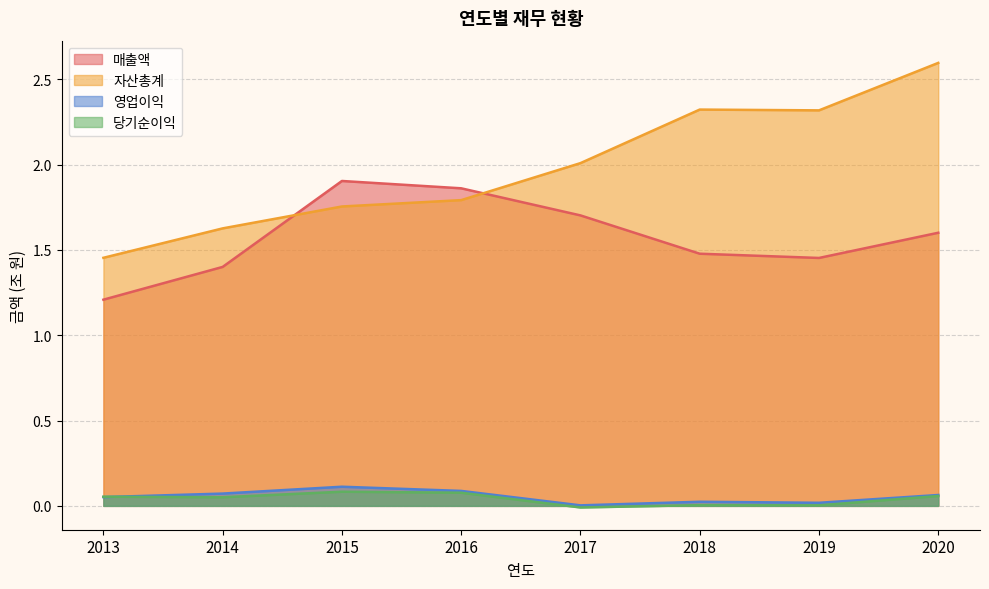

Does the chart have visible grid lines?

Yes